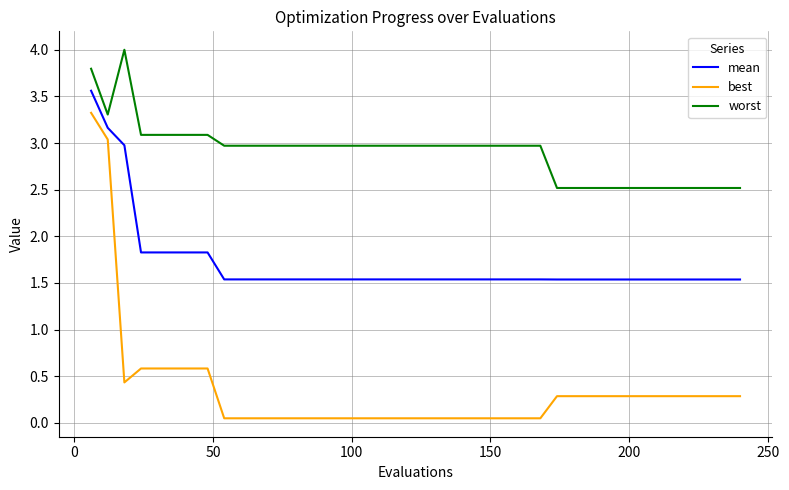

What is the difference between the maximum and minimum values in the worst series?

1.5